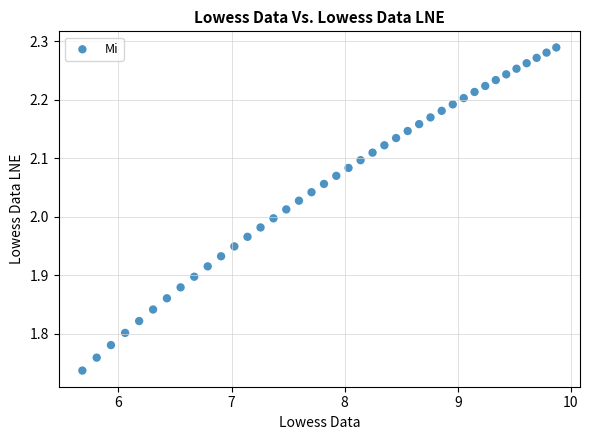

What is the range of Y values (max minus min)?

0.6